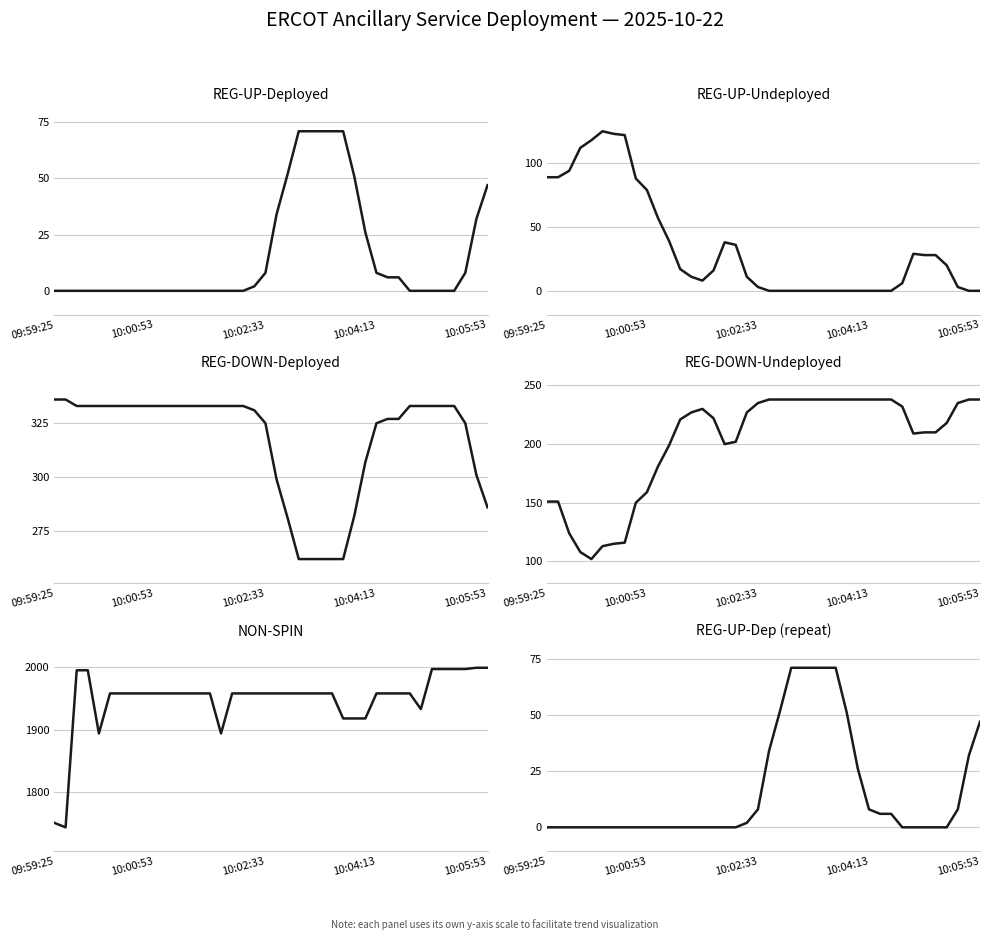

Is this an area chart (filled region under the line)?

No